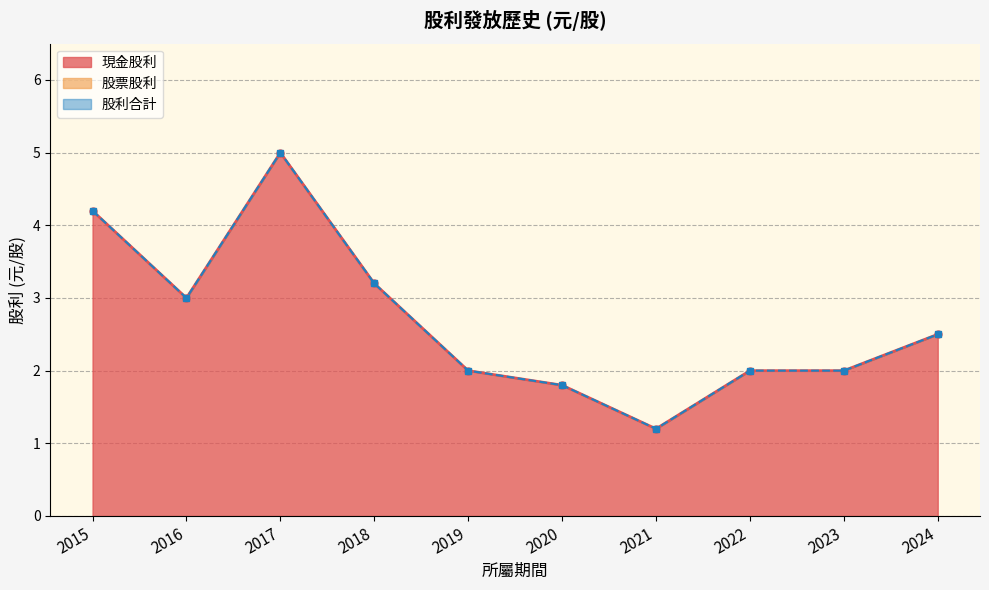

Which series has the largest range (max minus min)?

現金股利